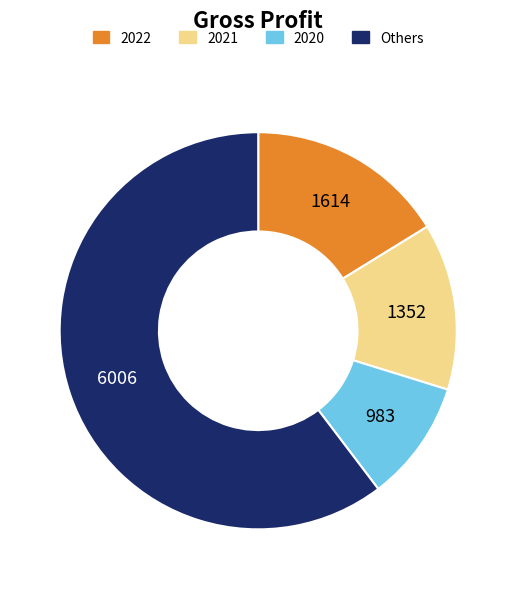

Does any single category account for the majority?

Yes